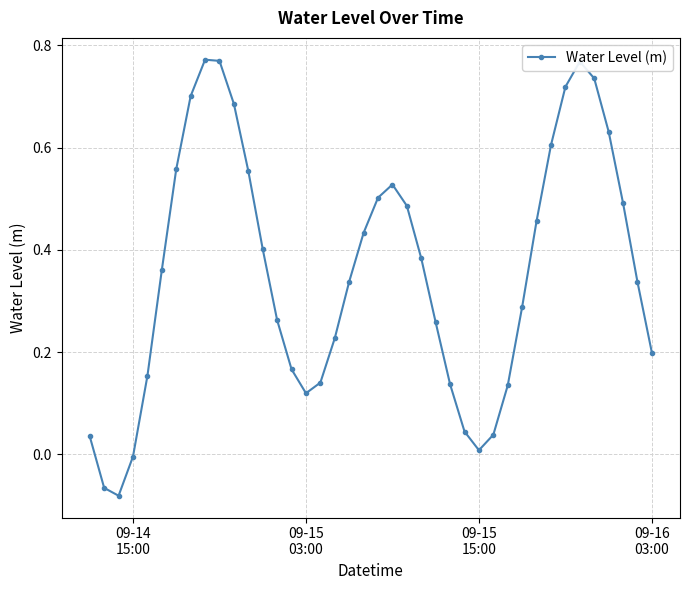

How many interior local peaks (higher than both neighbors) does the data have?

3